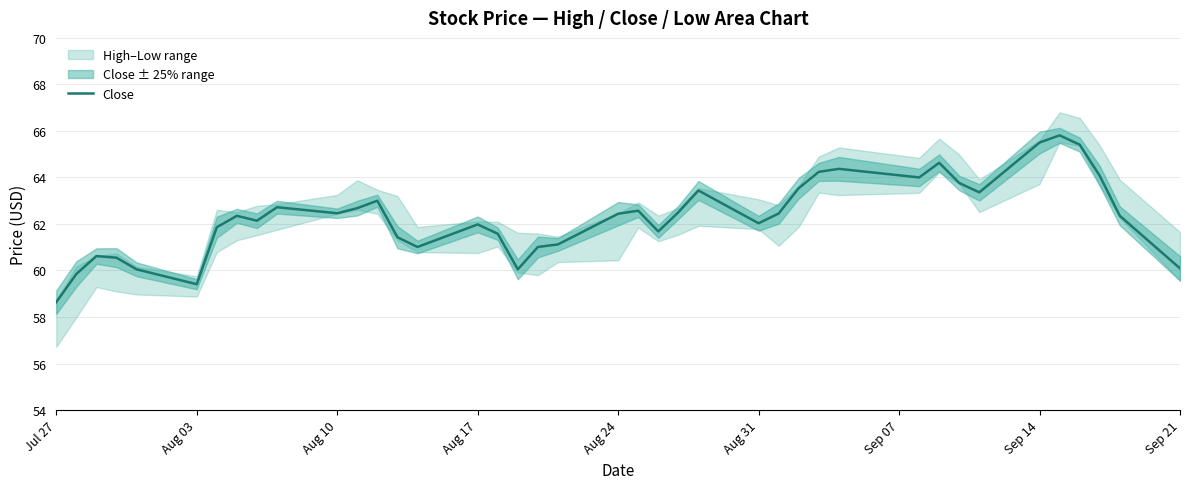

True or false: the data has more than 0 interior local peaks.

True